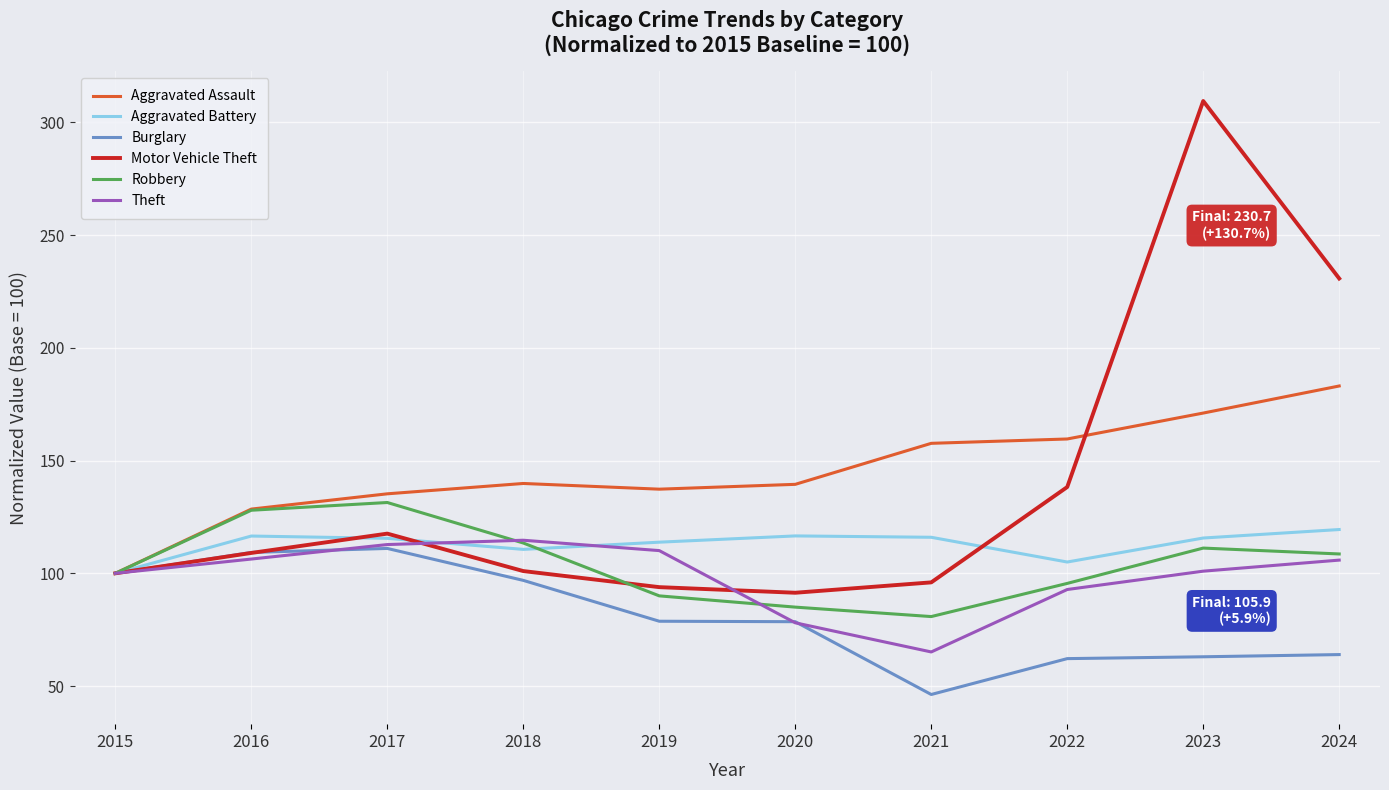

What is the approximate value of Motor Vehicle Theft at 2018?

101.0